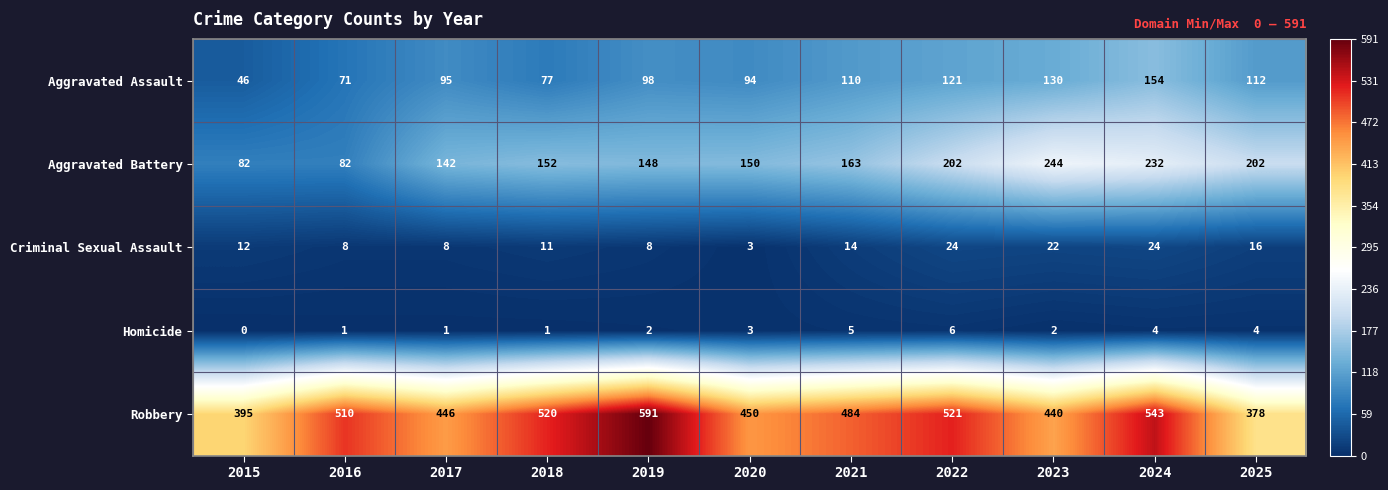

At which label is Robbery closest to 484?

2021